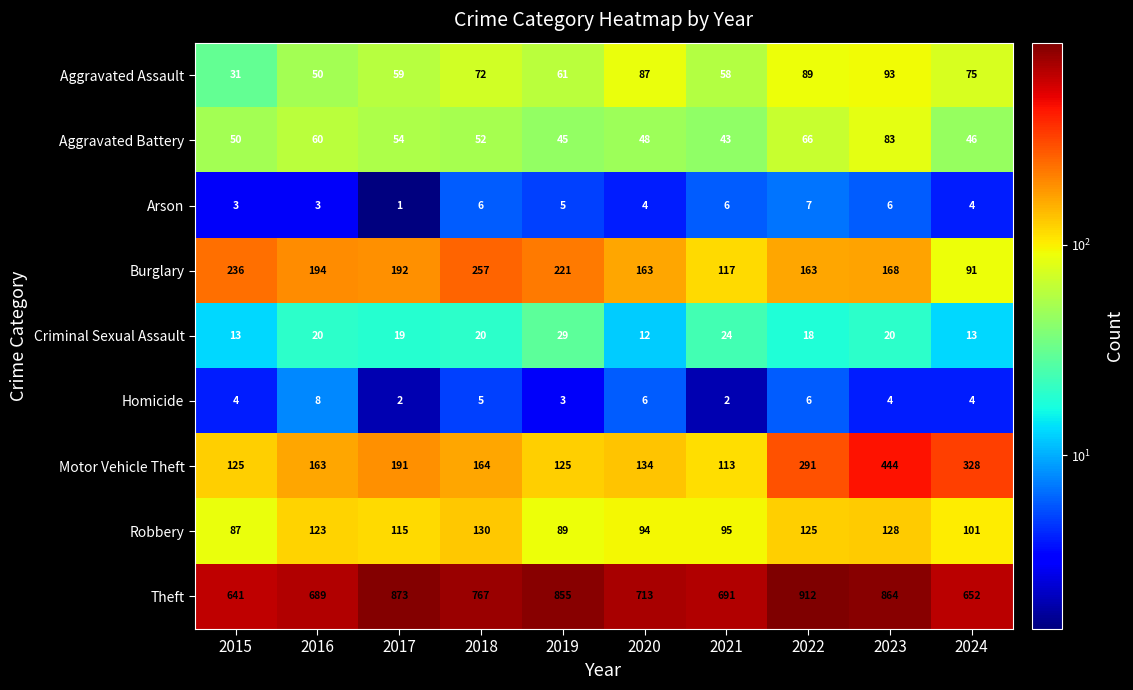

Between 2019 and 2020, which series saw the biggest shift?

Theft